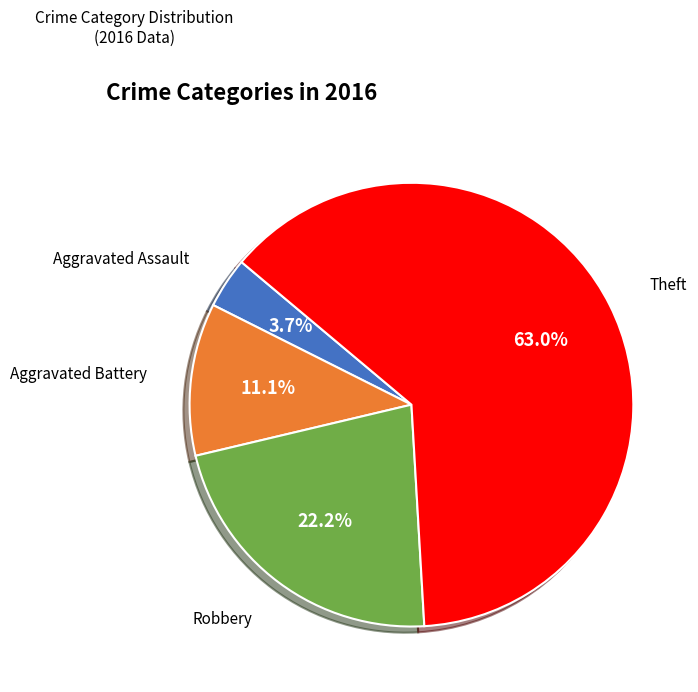

To the nearest percent, what is the difference between the largest and smallest slice percentages?

59%